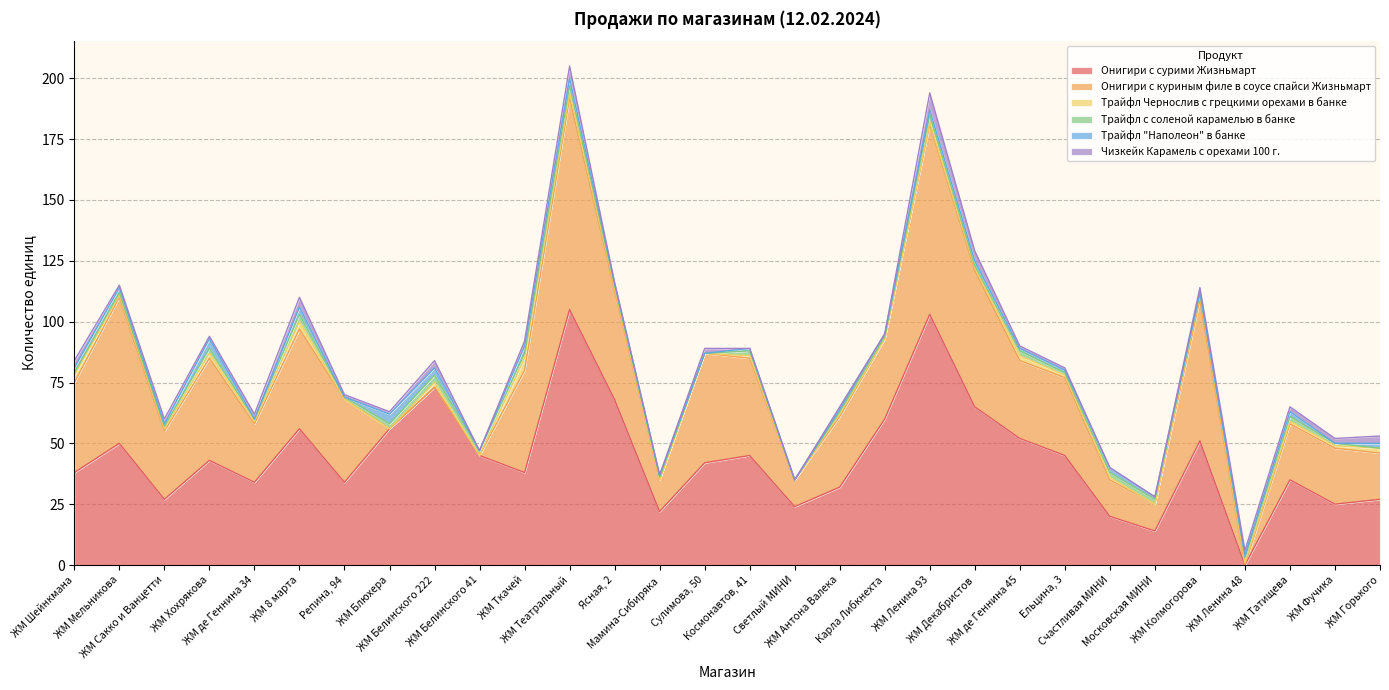

At which label does Онигири с куриным филе в соусе спайси Жизньмарт reach its minimum?

ЖМ Блюхера